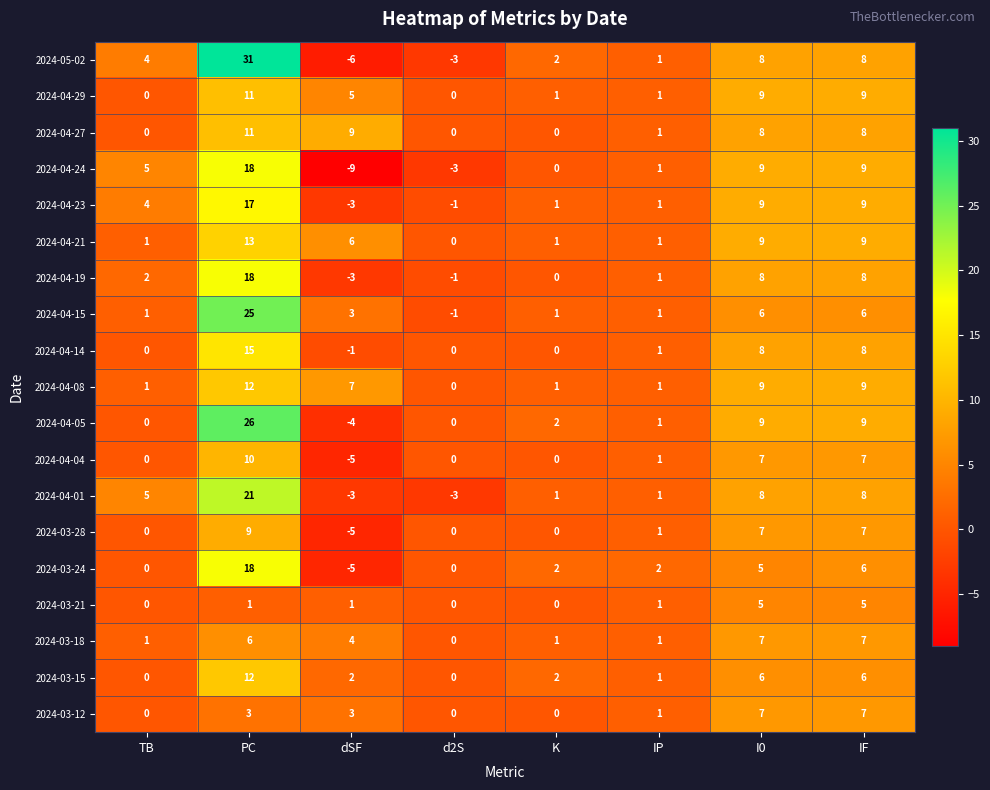

Is it true that 2024-04-04 equals 7 at IF?

True